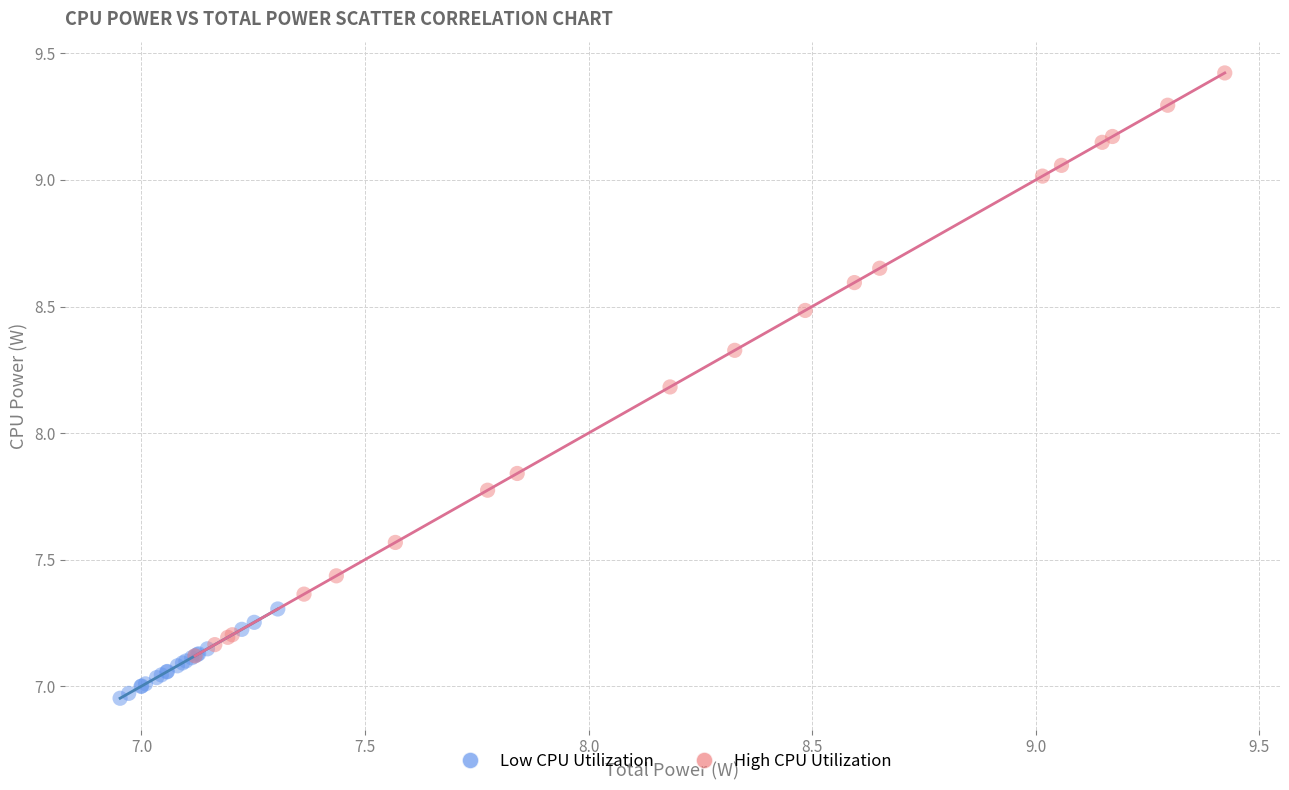

Which series reaches the maximum Y coordinate?

High CPU Utilization